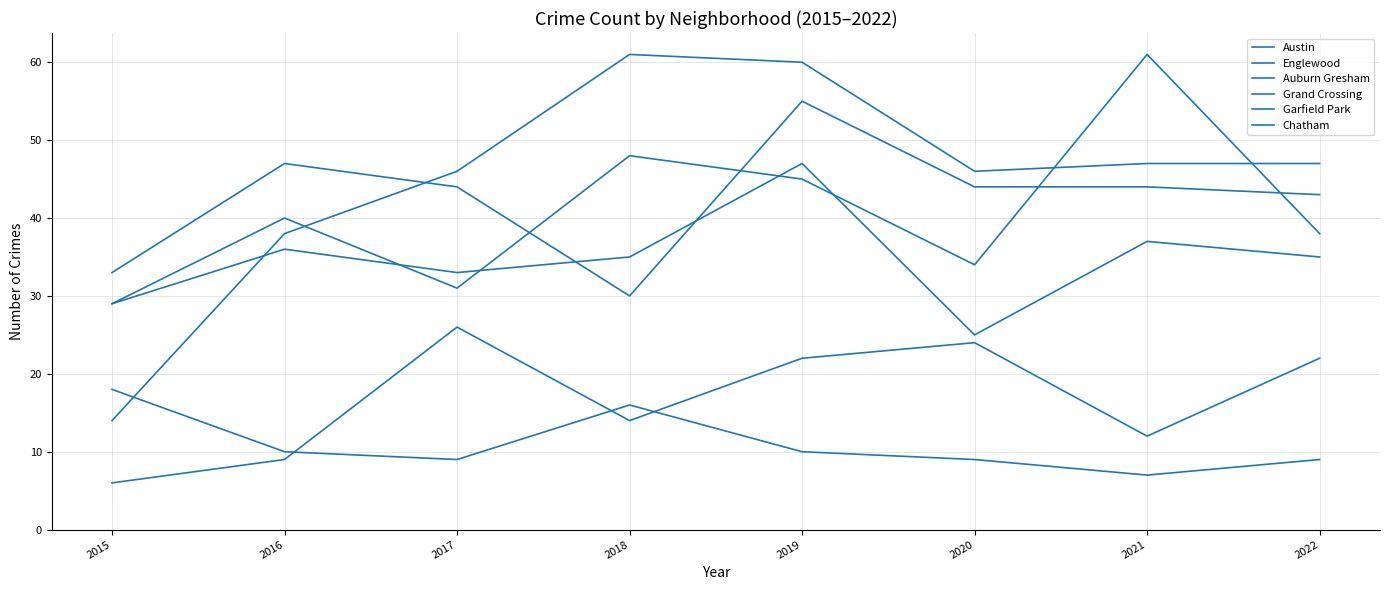

At which category is the sum across all series the highest?

2019